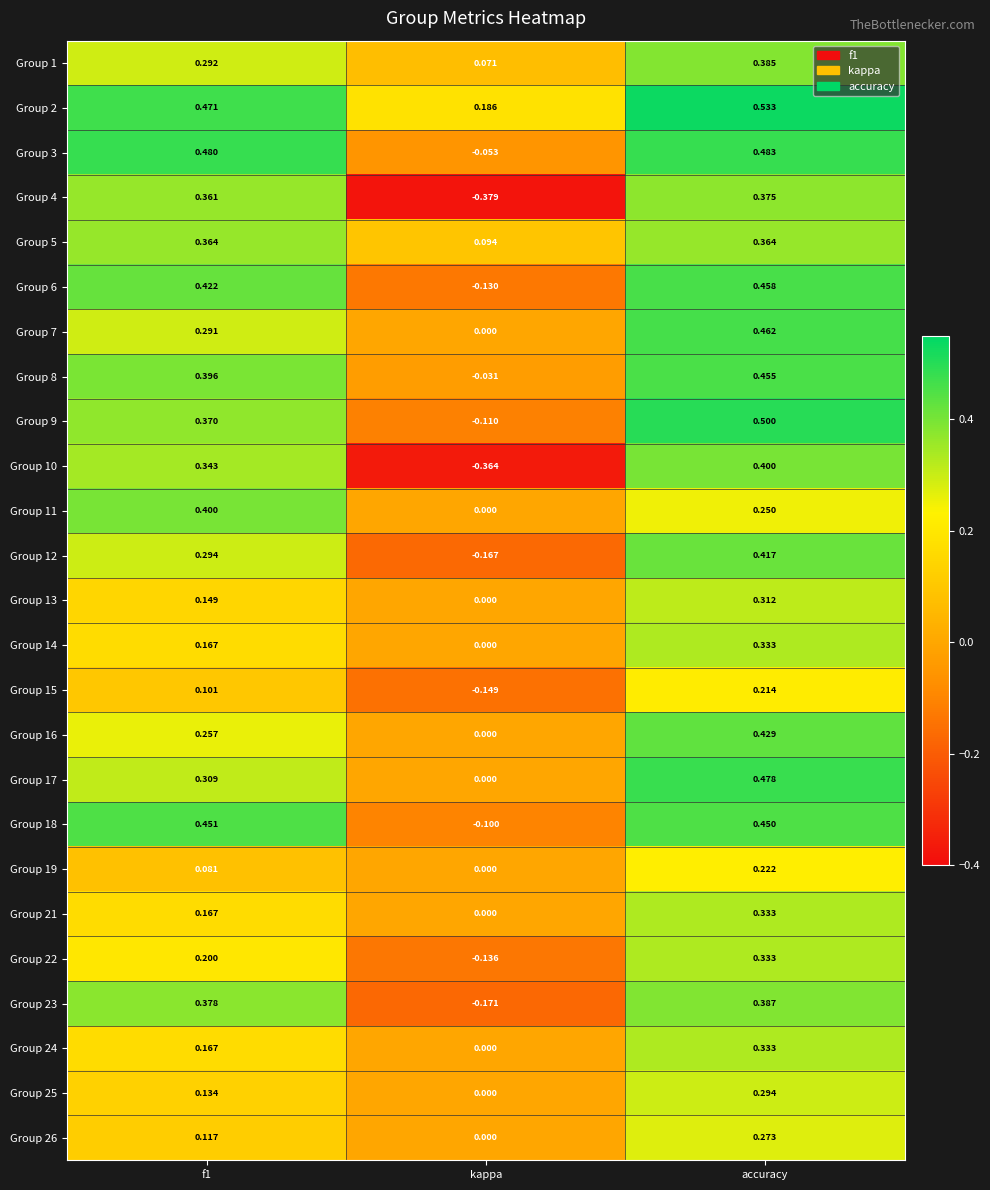

Is the value of Group 8 at kappa greater than the value of Group 10 at kappa?

Yes